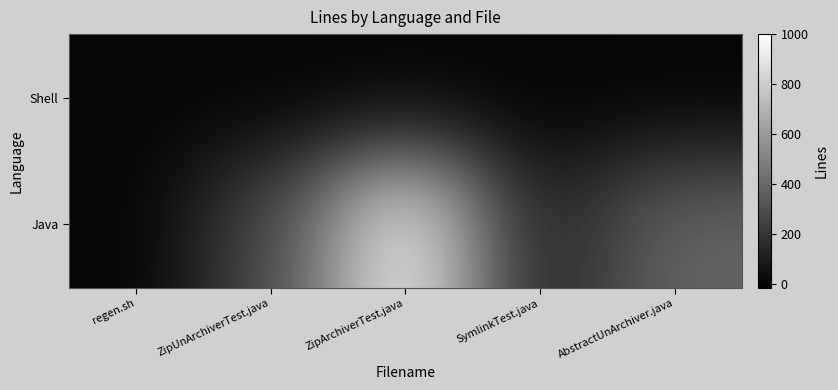

How many distinct data groups are displayed?

2